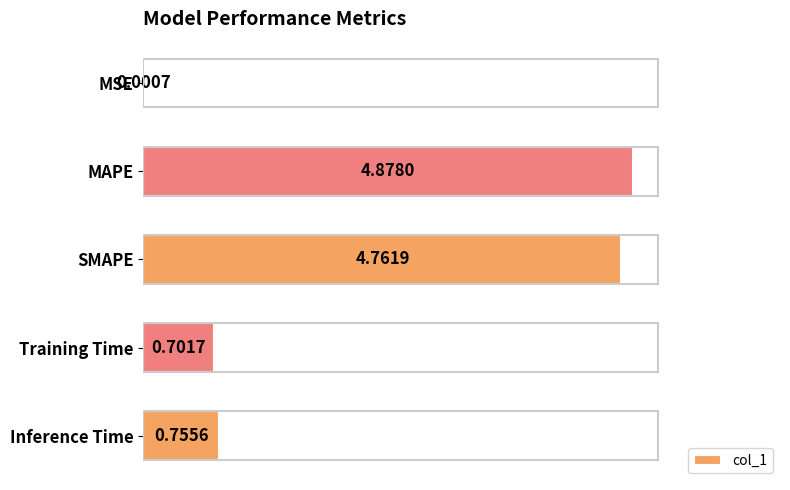

What is the change in value from MSE to Training Time?

+0.7